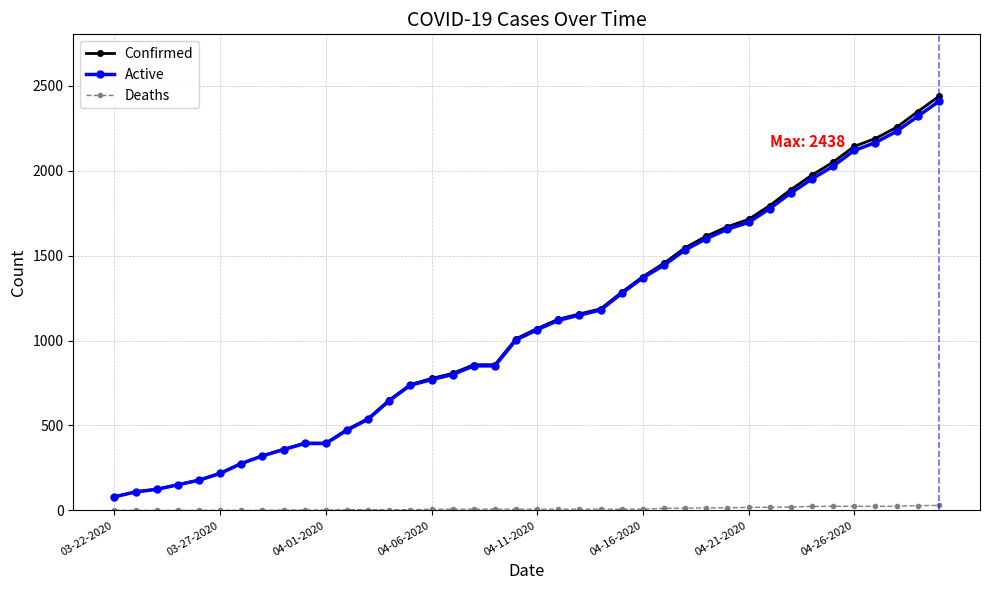

What is the greatest value displayed?

2438